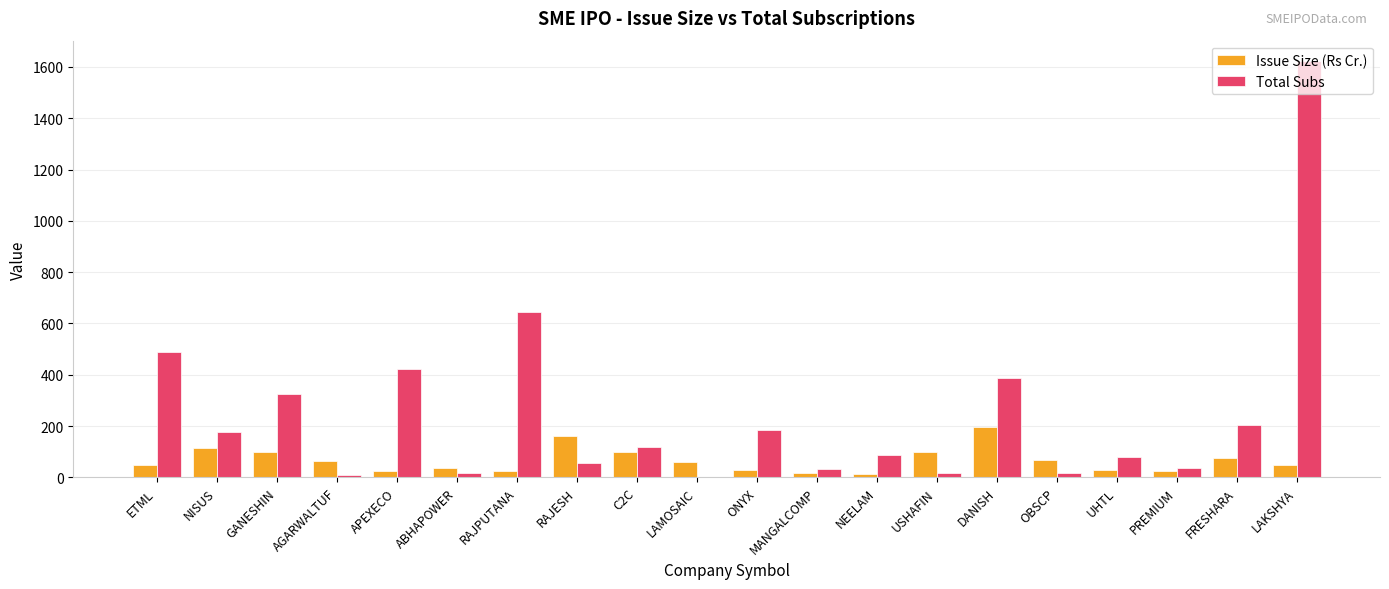

Between ABHAPOWER and RAJESH, which series saw the biggest shift?

Issue Size (Rs Cr.)